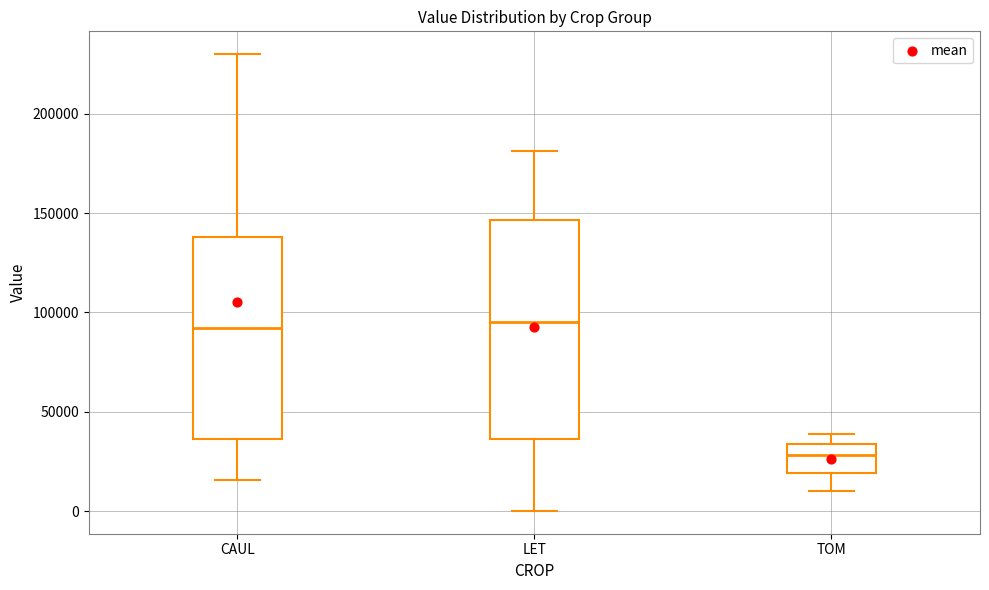

Where is the lower edge of the box for LET on the y-axis? The values are not printed on the chart, so give them approximately, as read against the axis.

35000